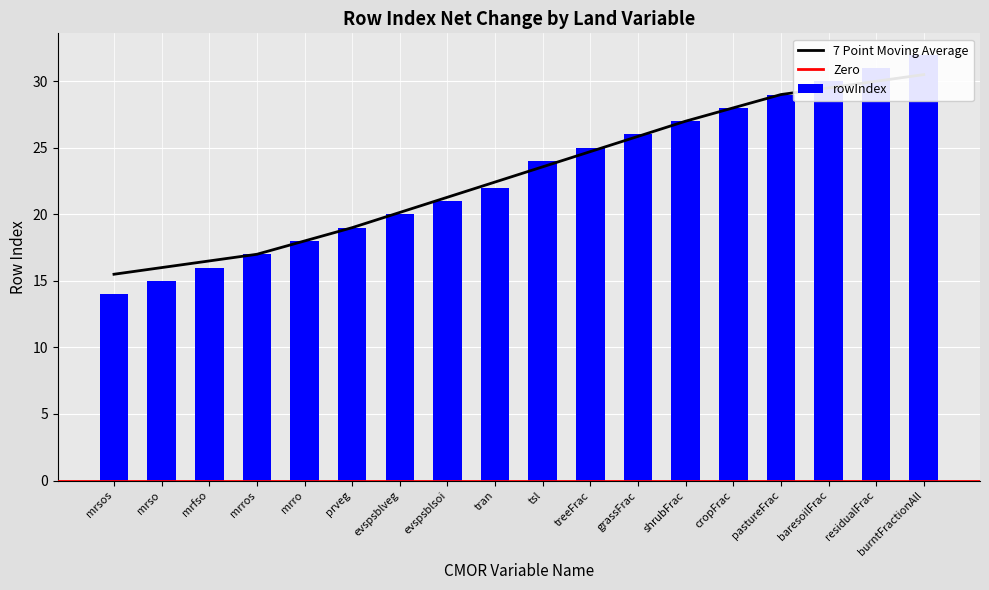

What is the change in value from shrubFrac to cropFrac?

+1